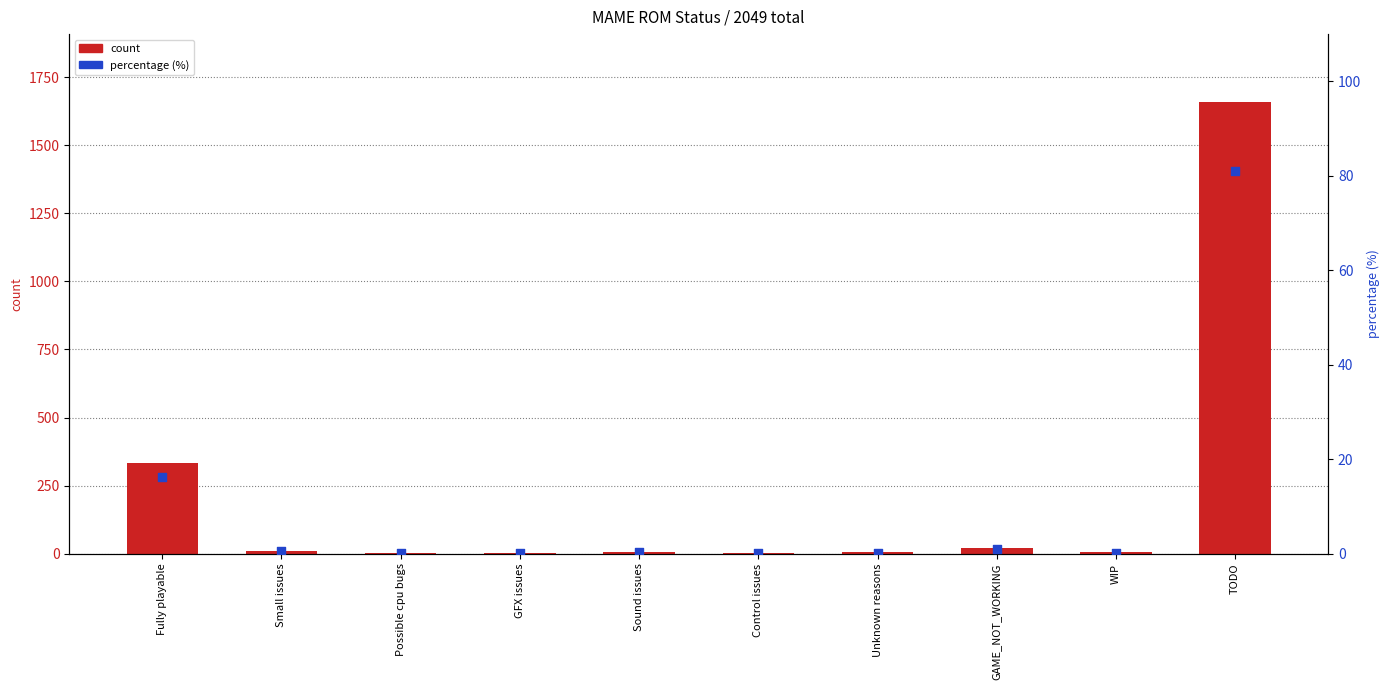

Which series has the widest spread of Y values?

count